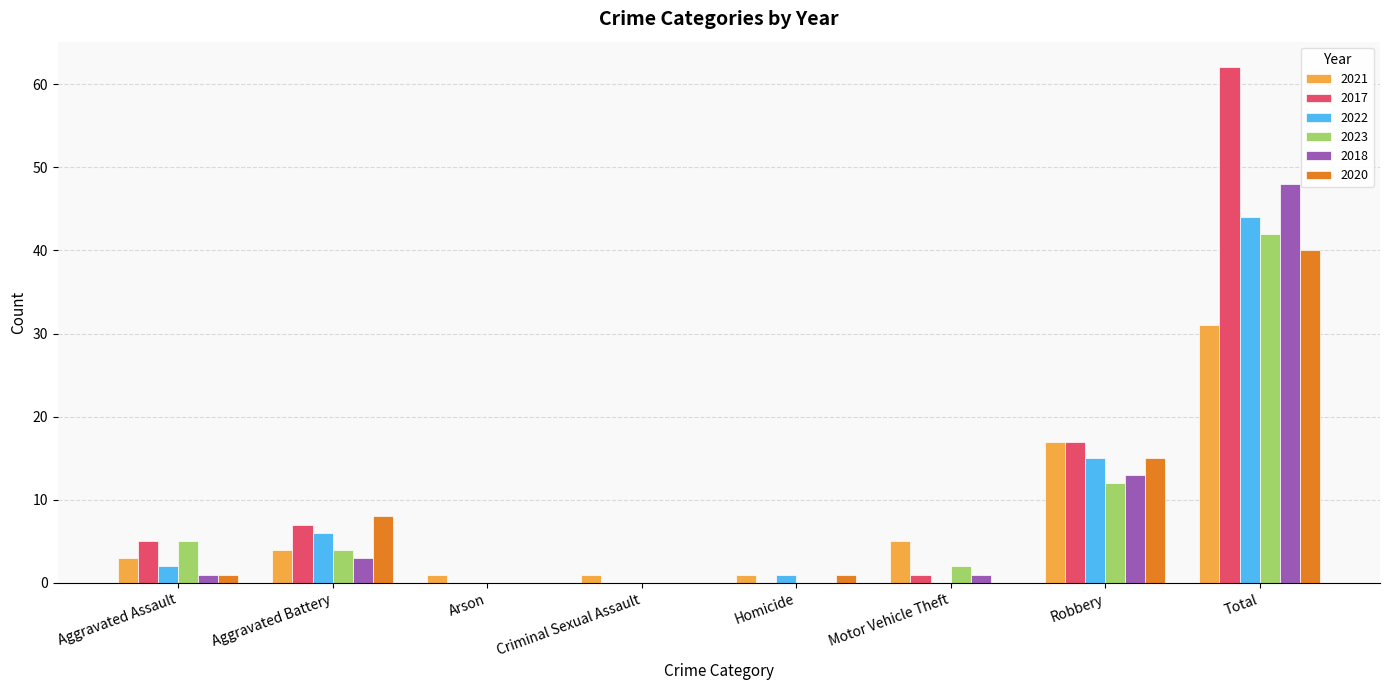

What is the sum of all 2021 values?

63